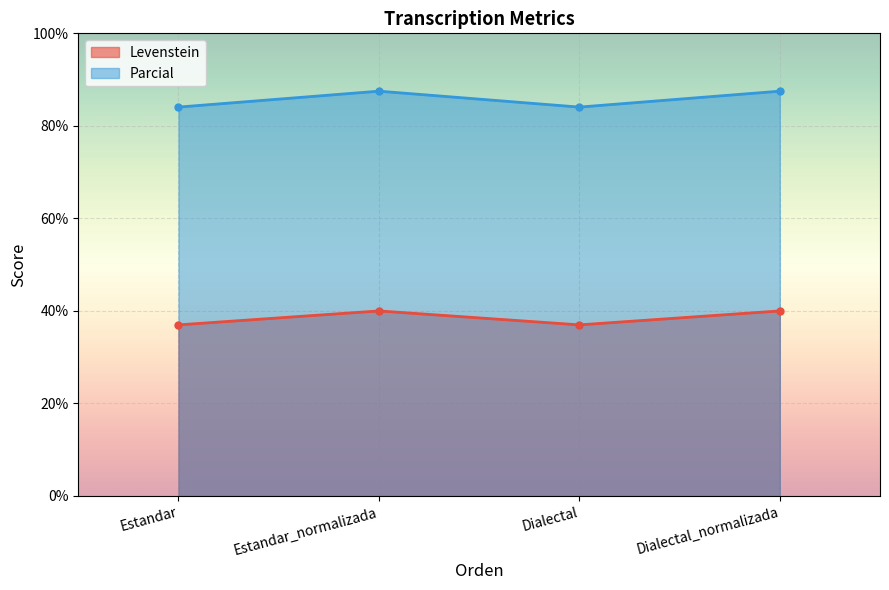

How many lines are shown in the chart?

2